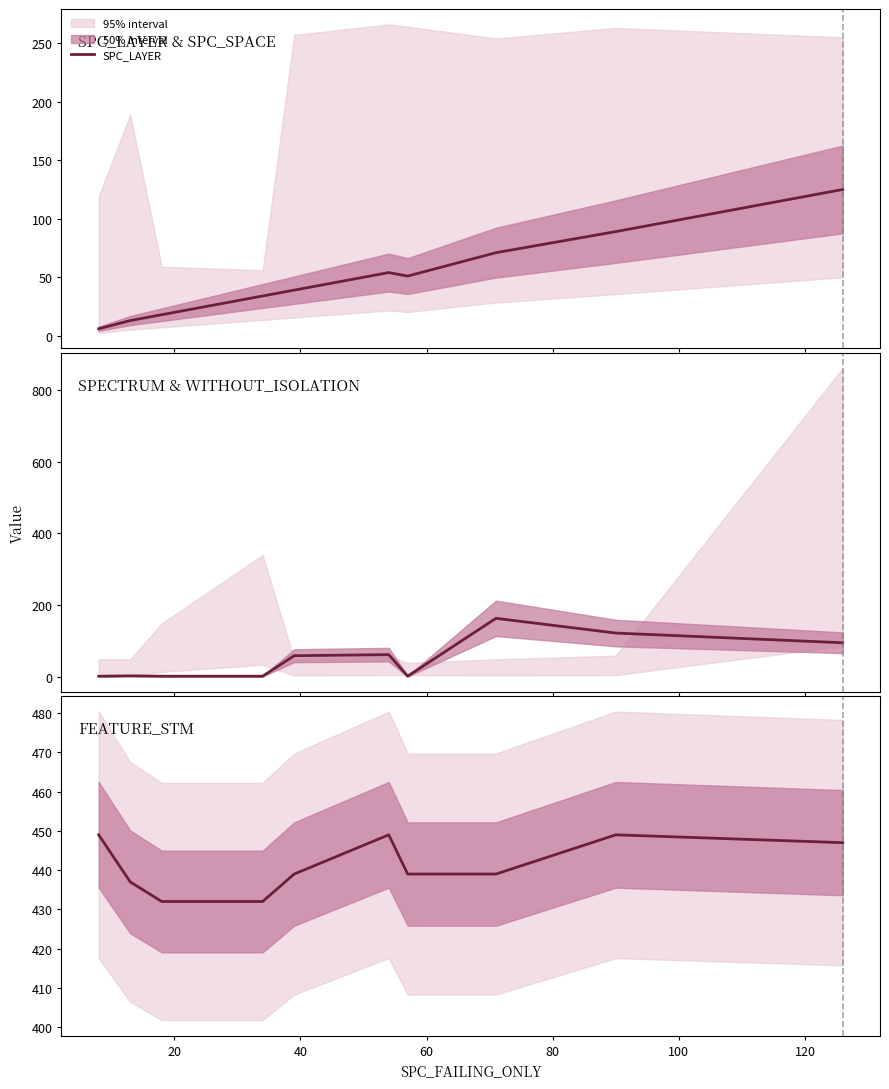

What is the maximum value for SPC_LAYER?

125